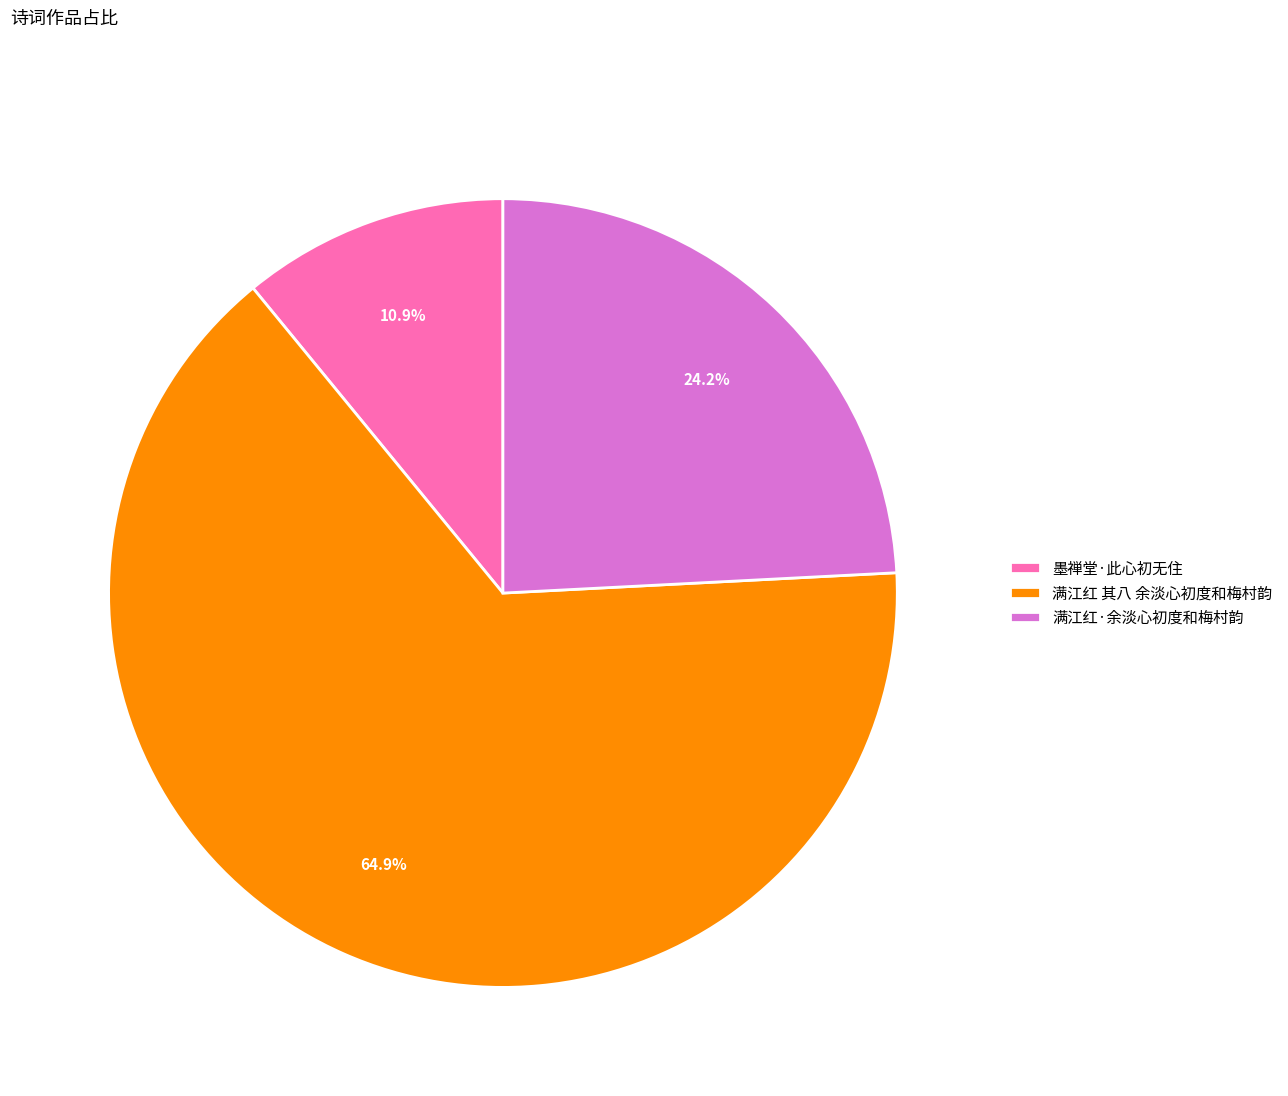

Between 满江红 其八 余淡心初度和梅村韵 and 满江红·余淡心初度和梅村韵, which is larger?

满江红 其八 余淡心初度和梅村韵